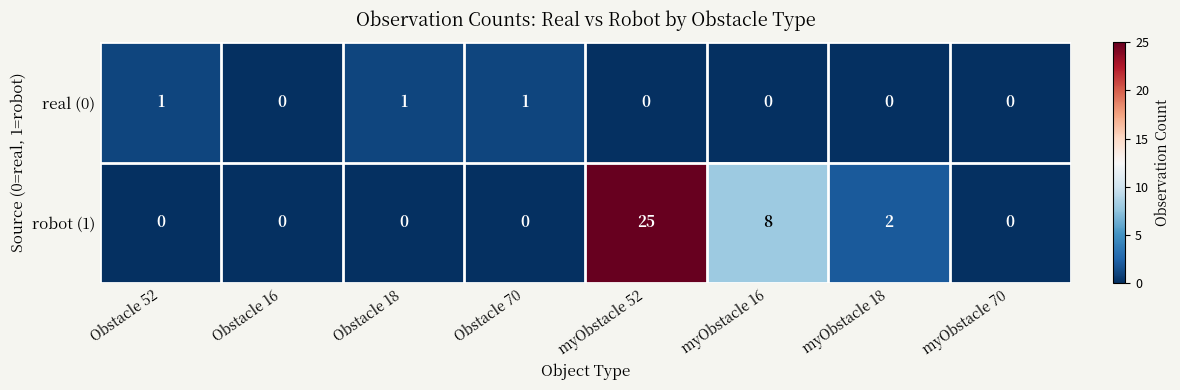

List the series in order of their peak value, lowest first.

real (0), robot (1)